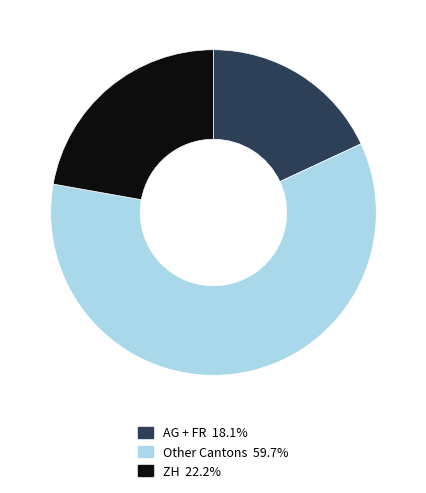

Is there a majority slice in this chart?

Yes